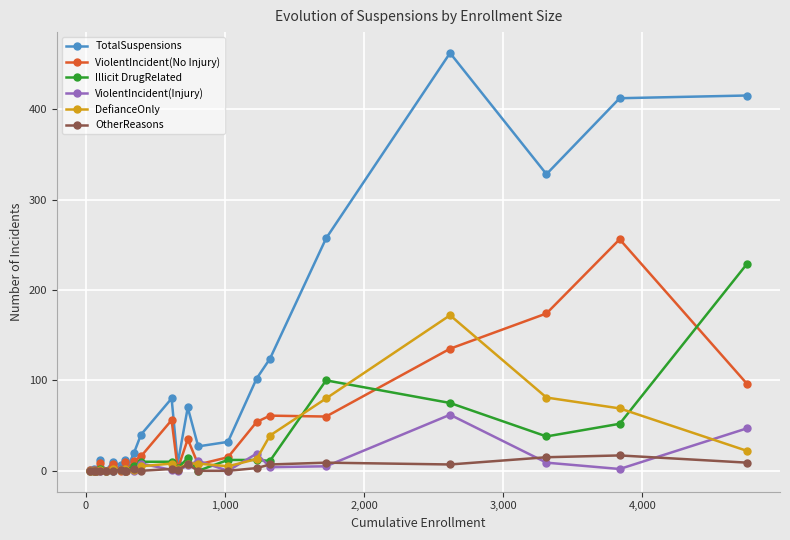

True or false: Illicit DrugRelated has more than 0 points higher than both neighbors.

True